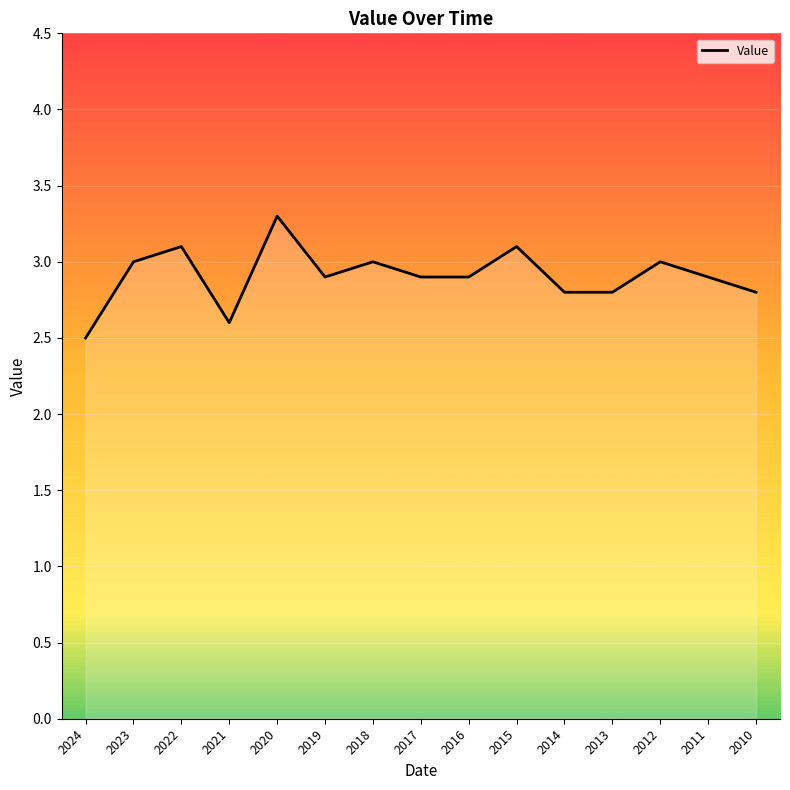

How many series are shown in this chart?

1